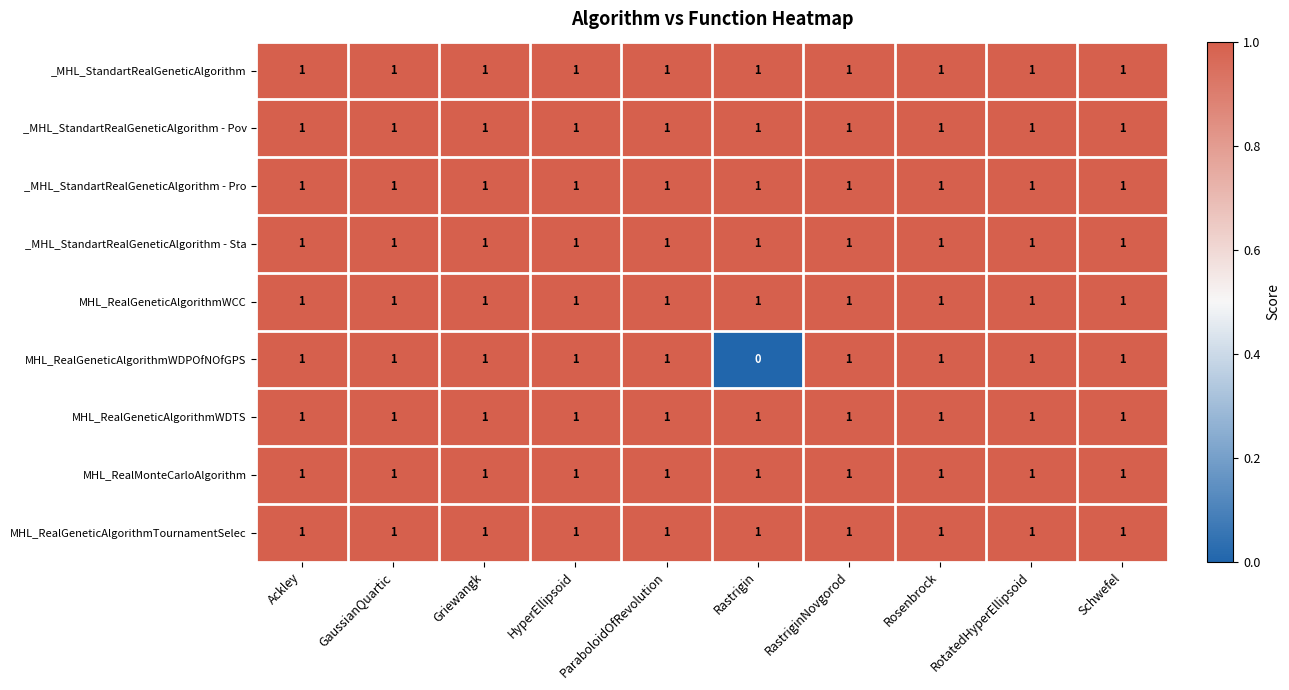

At how many categories does at least one series exceed 0?

10